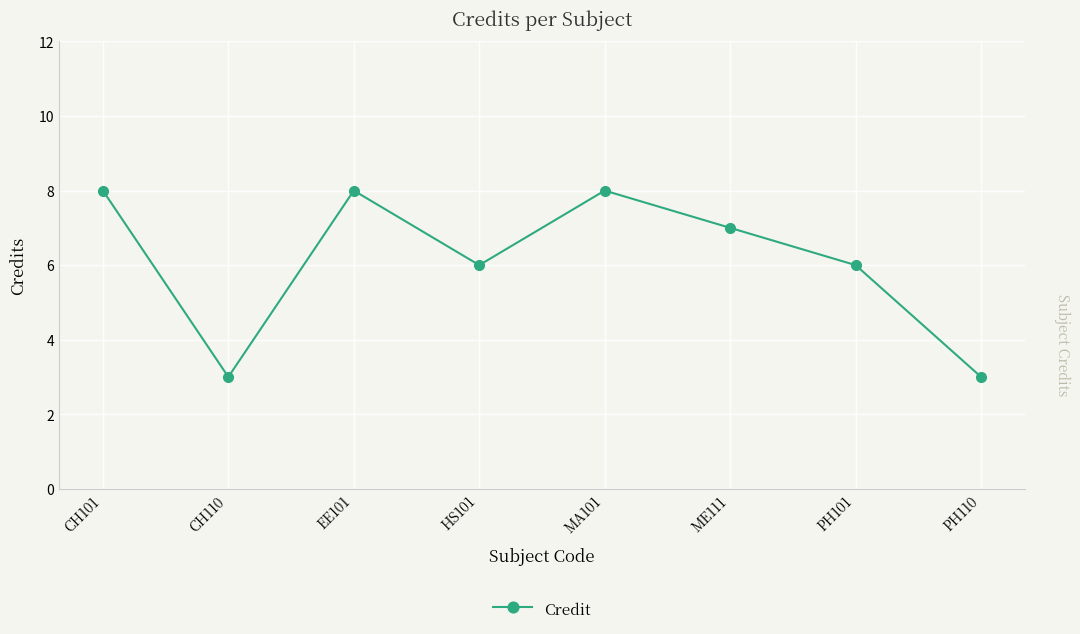

Between PH101 and CH110, which is larger?

PH101